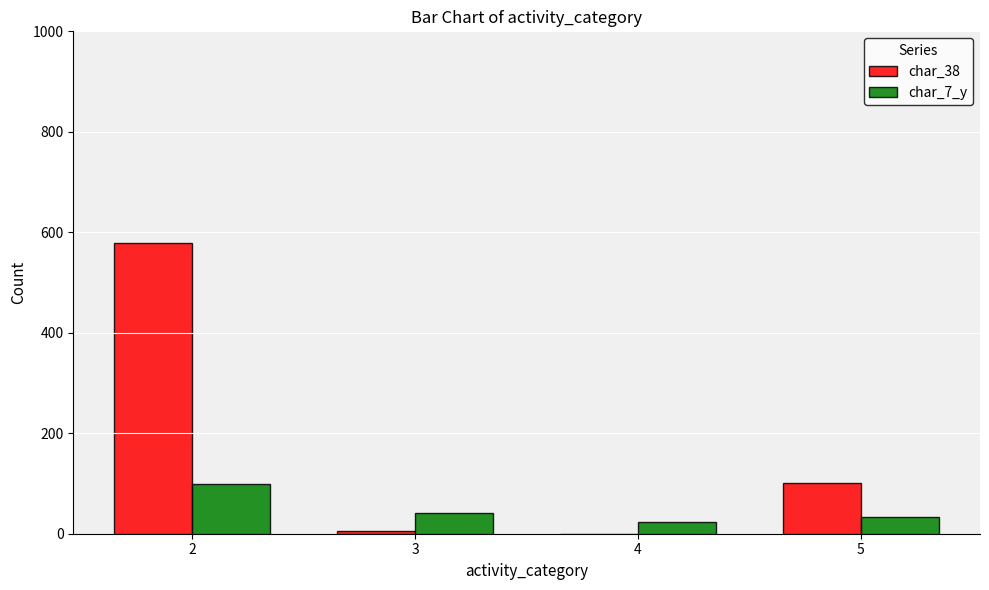

How many values in char_38 are above zero?

3